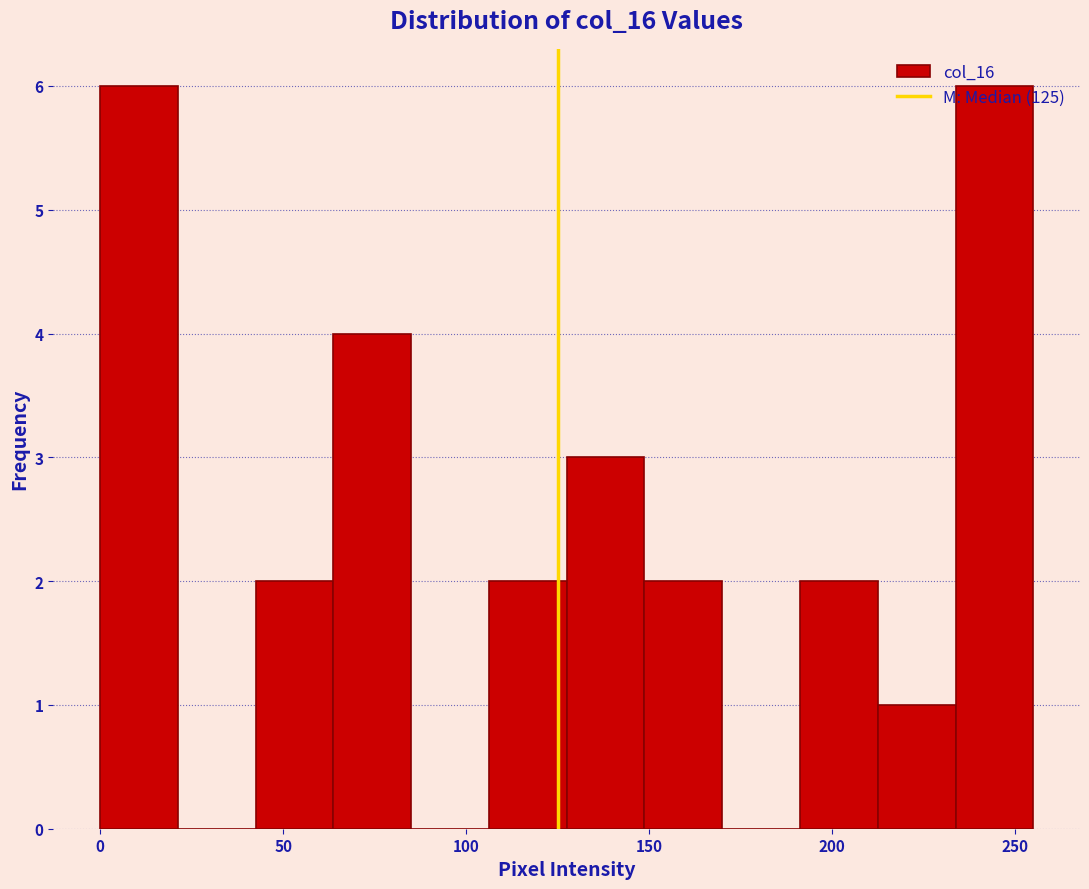

How tall is the bar that spans 105 to 130 on the x-axis? Neither the bar edges nor the heights are printed on the chart, so give them approximately, as read against the axes.

2